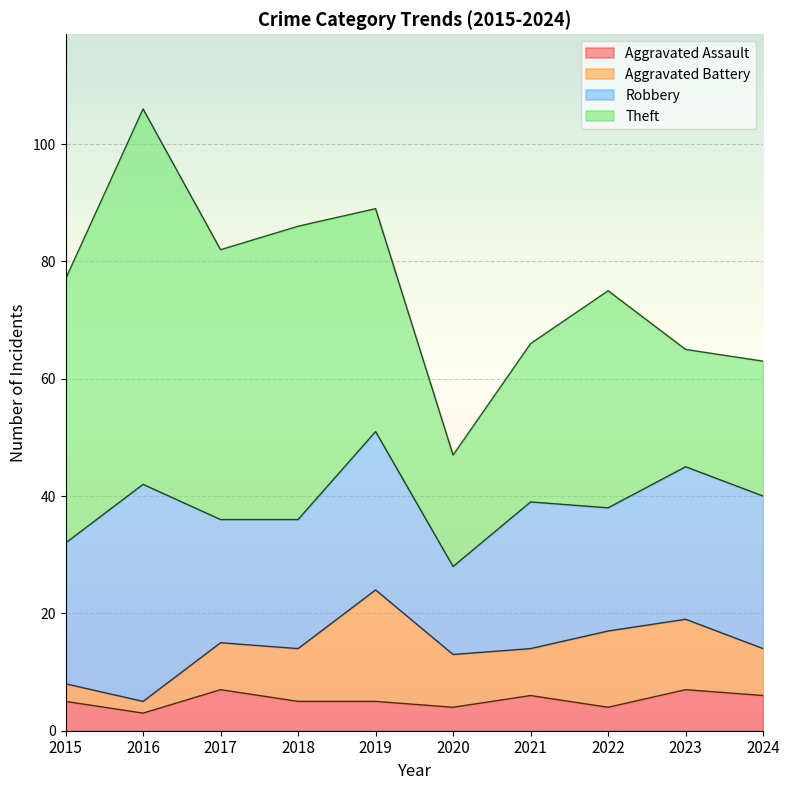

Reading left to right, what are all the values shown in this chart?

Aggravated Assault: 2015=5	2016=3	2017=7	2018=5	2019=5	2020=4	2021=6	2022=4	2023=7	2024=6
Aggravated Battery: 2015=3	2016=2	2017=8	2018=9	2019=19	2020=9	2021=8	2022=13	2023=12	2024=8
Robbery: 2015=24	2016=37	2017=21	2018=22	2019=27	2020=15	2021=25	2022=21	2023=26	2024=26
Theft: 2015=45	2016=64	2017=46	2018=50	2019=38	2020=19	2021=27	2022=37	2023=20	2024=23